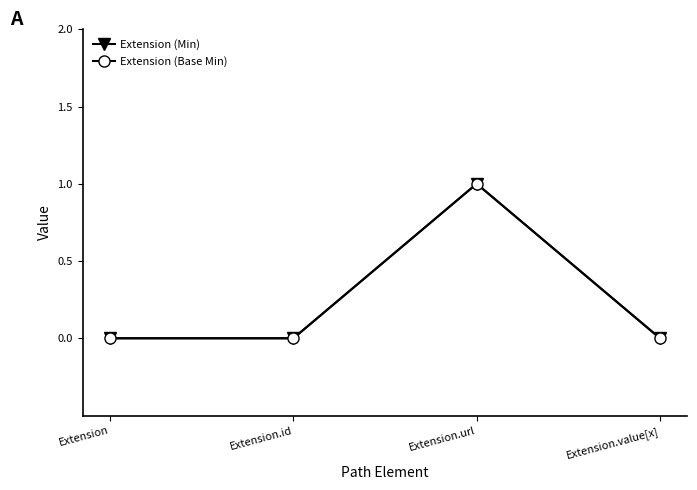

Does the chart have visible grid lines?

No